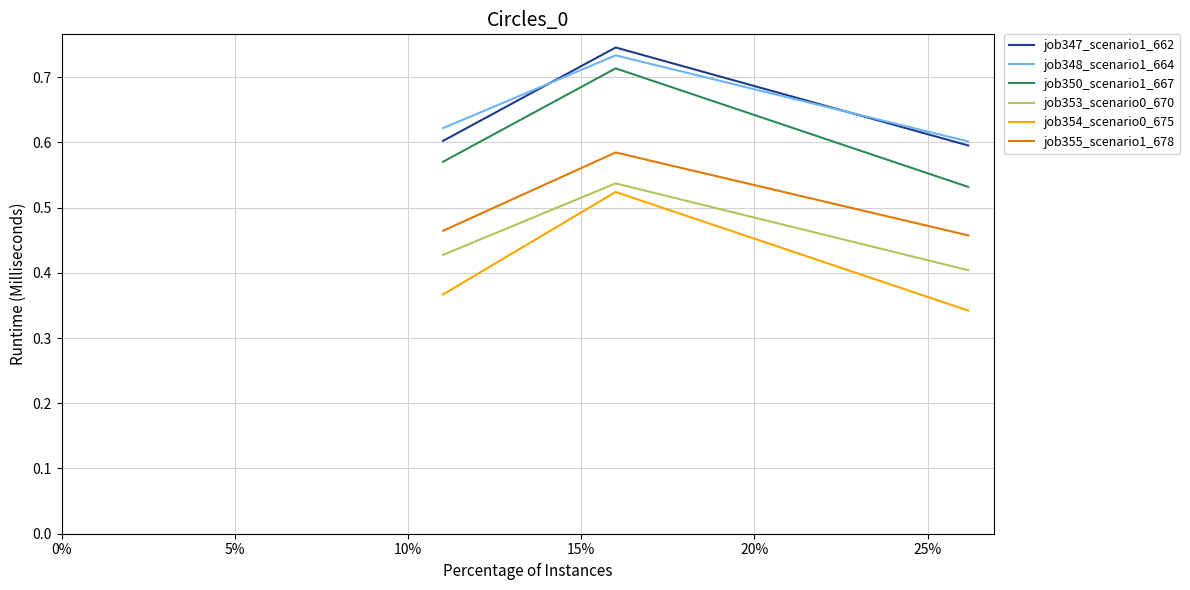

What is the label of the 3rd point from the left?

10%